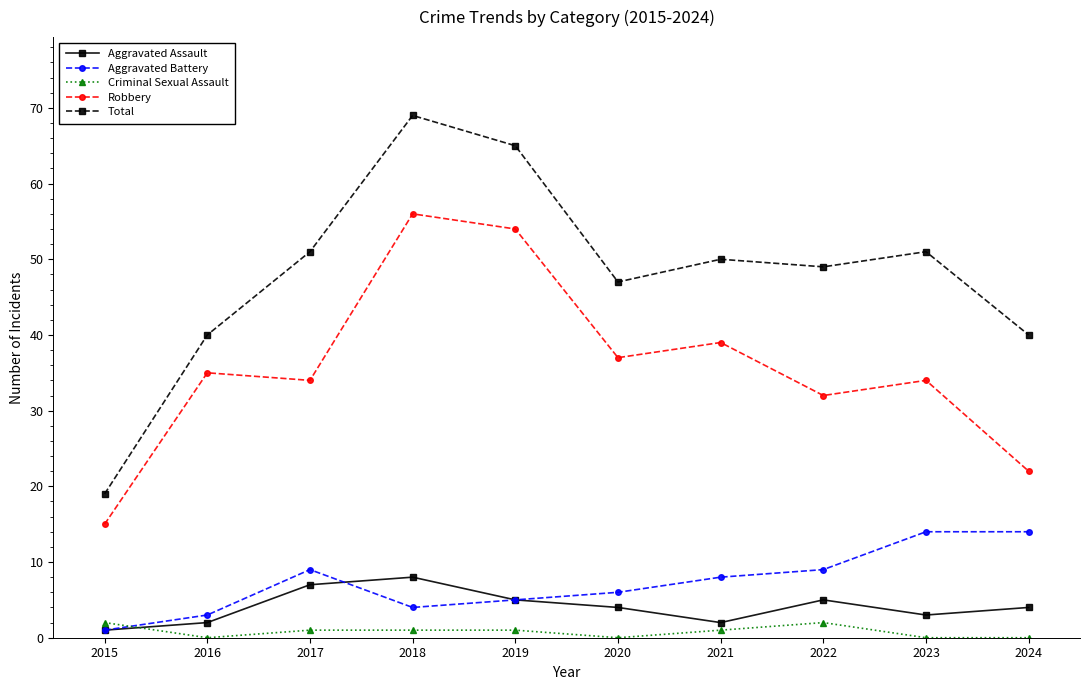

At which category does the chart reach its peak across all series?

2018